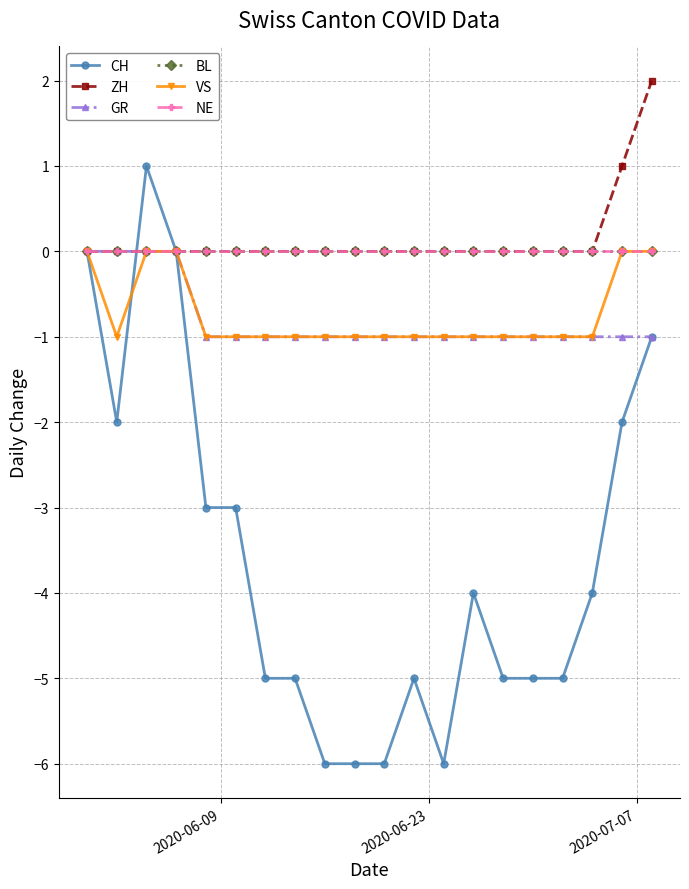

True or false: VS and GR cross at least once.

False